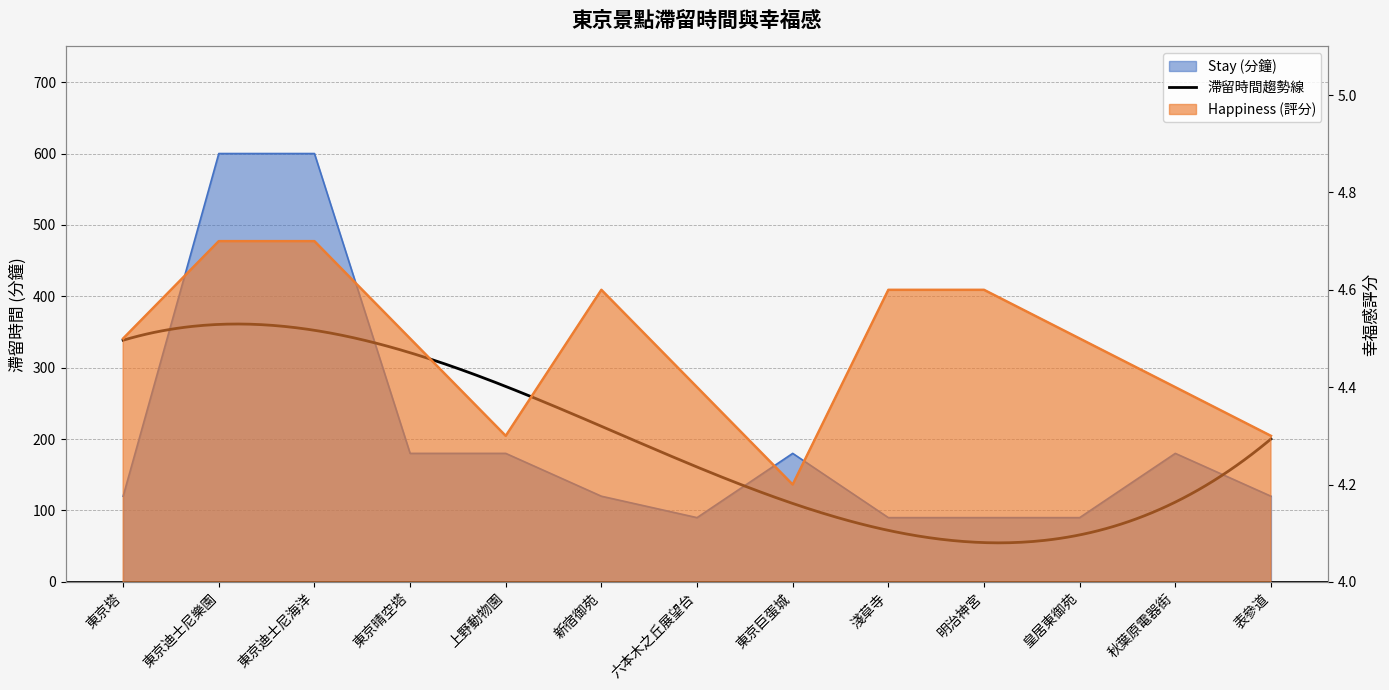

True or false: Stay and Happiness cross at least once.

False